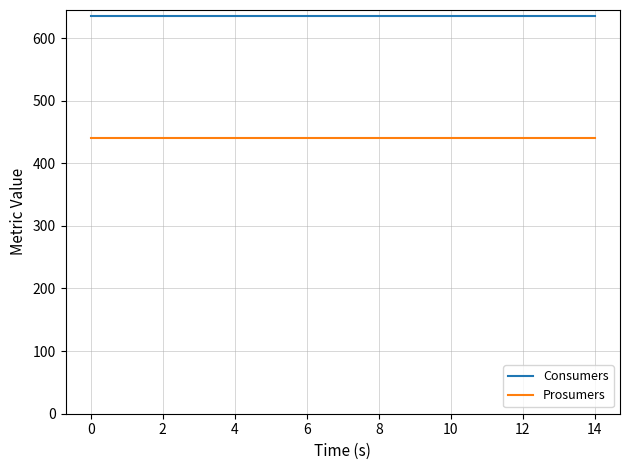

List the series in order of their overall mean, lowest first.

Prosumers, Consumers